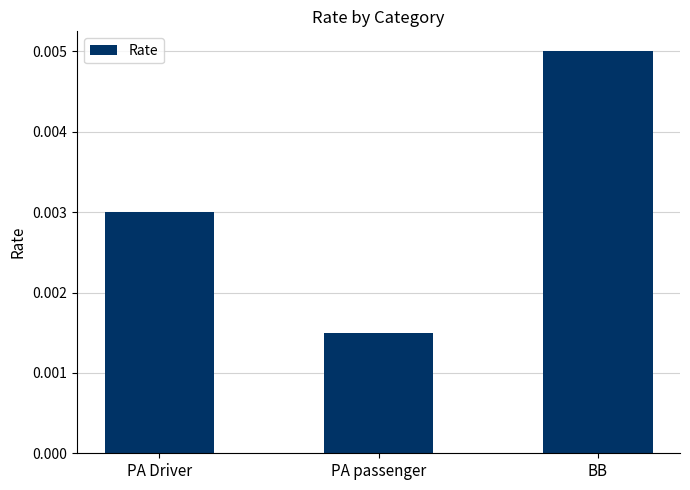

Are the bars grouped side by side (vs. stacked)?

No